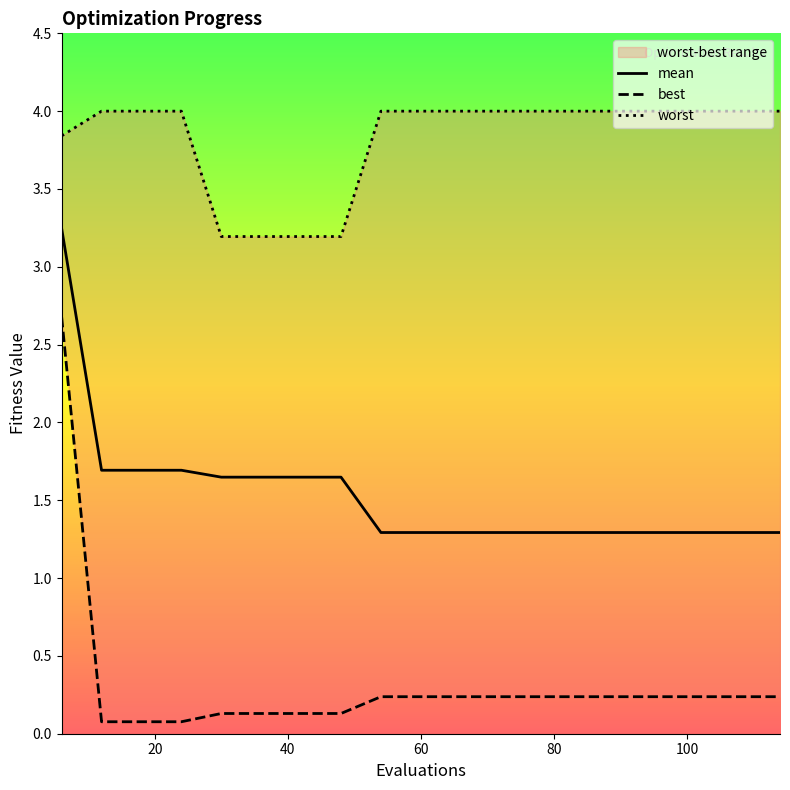

Which label corresponds to the largest value in the chart?

20